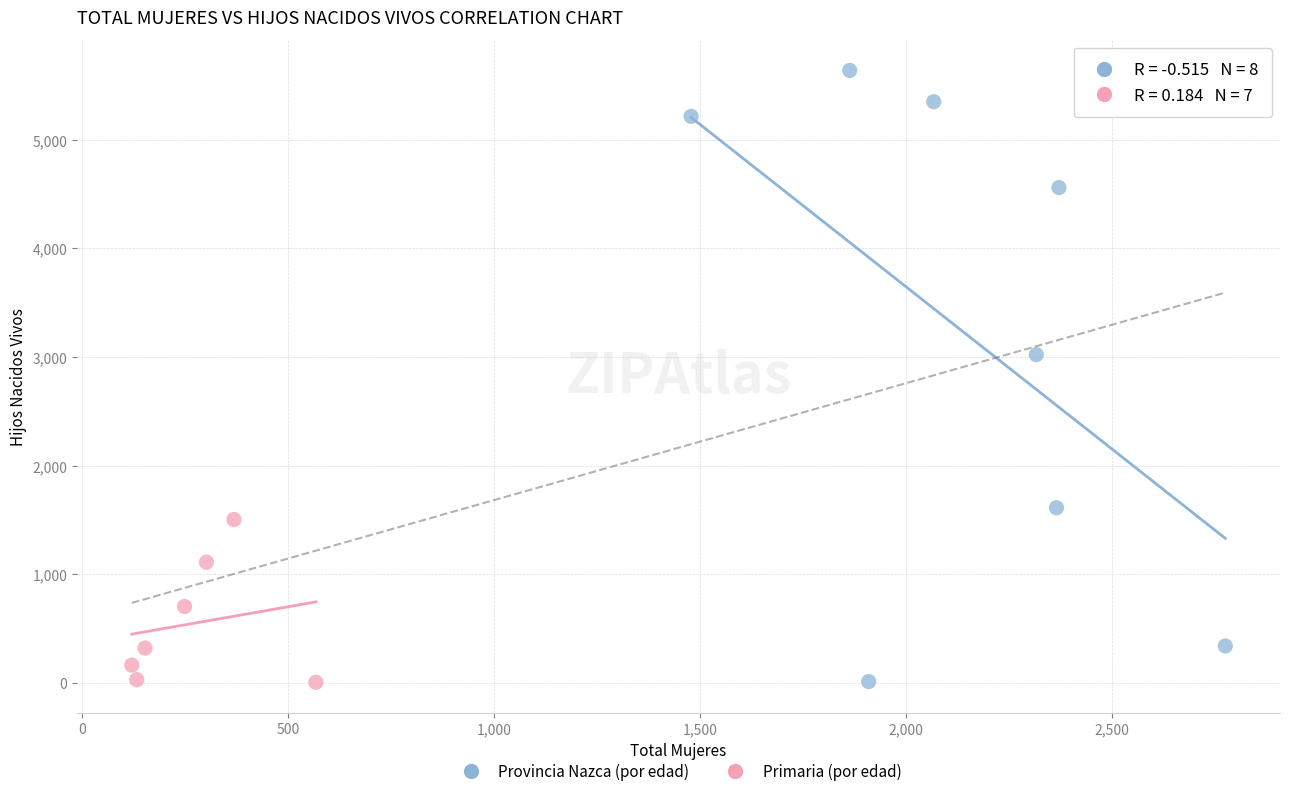

Which series has the widest spread of Y values?

Provincia Nazca (por edad)